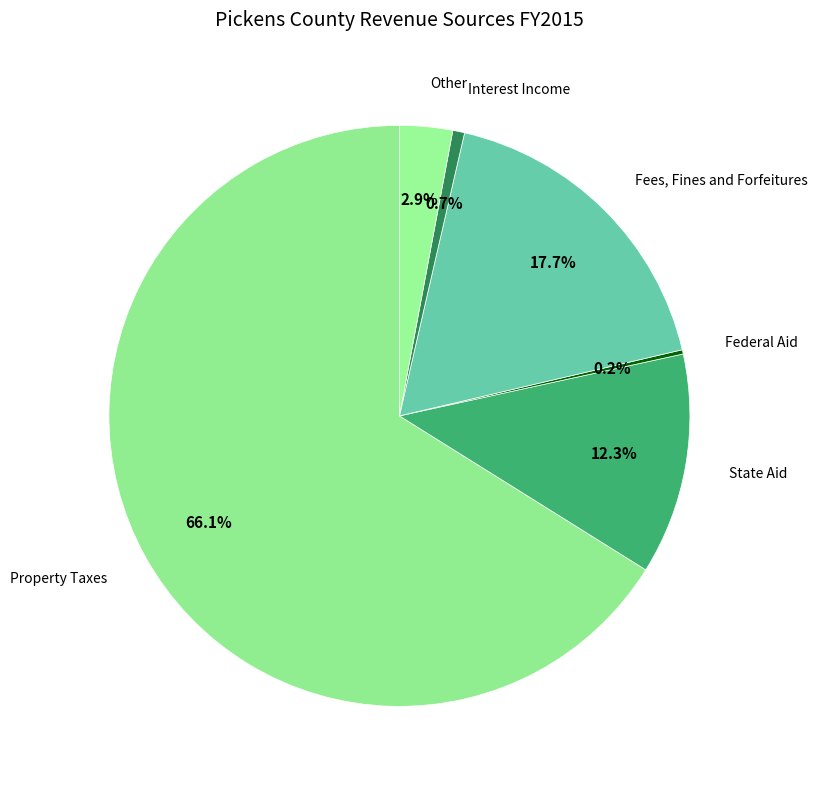

To the nearest percent, what percentage of the pie is Fees, Fines and Forfeitures?

18%